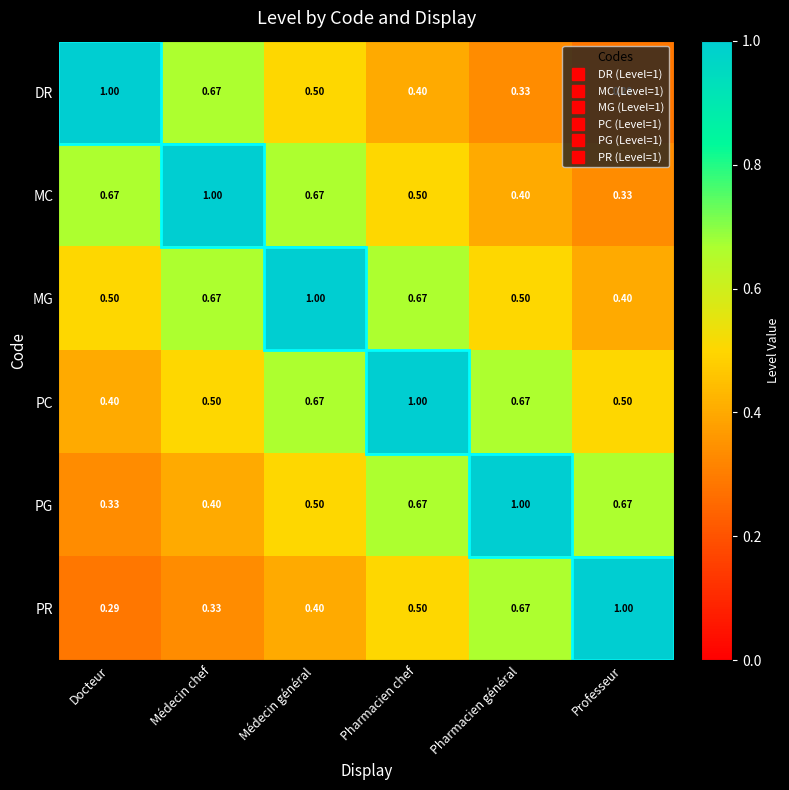

Which category has the lowest value in the MC series?

Professeur